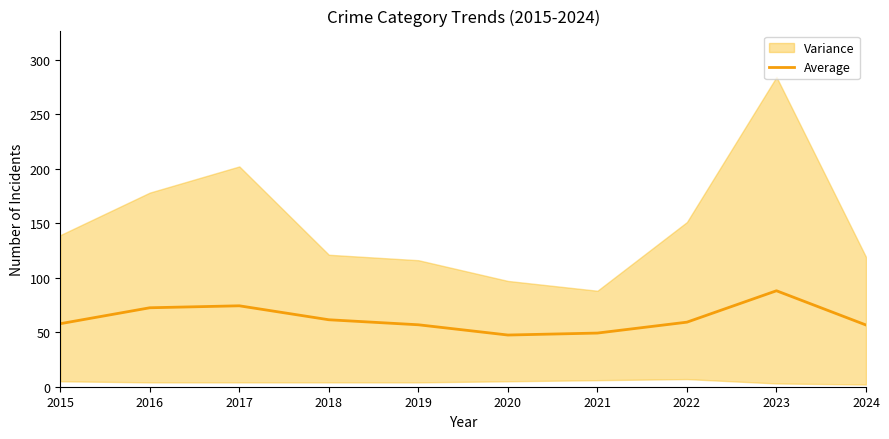

What is the value of the 4th point from the left?

61.4